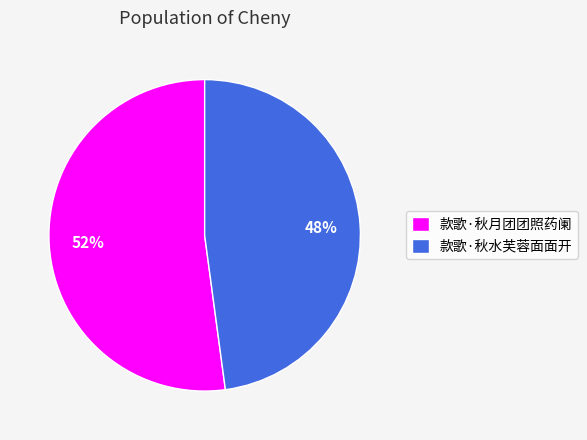

How many segments does this pie chart have?

2